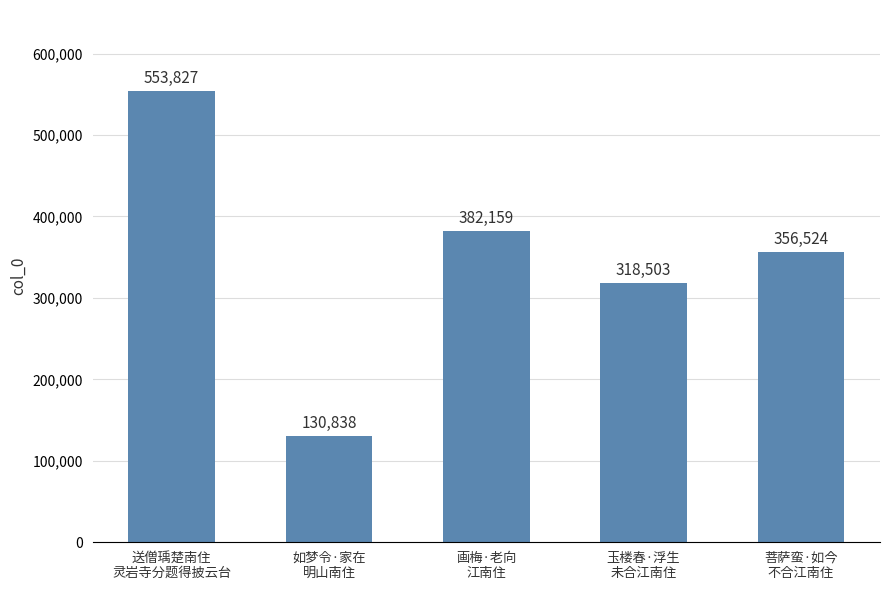

What is the sum of all values?

1741851